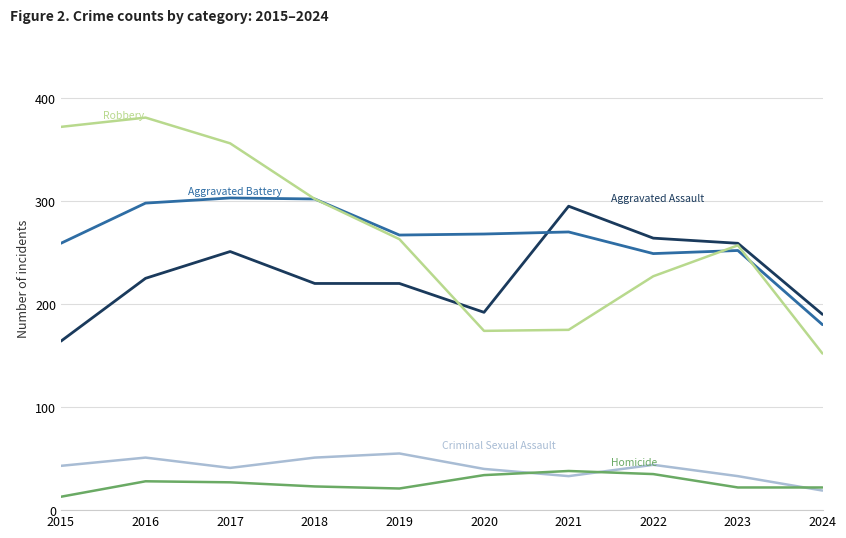

What is the total value across all series at 2017?

978